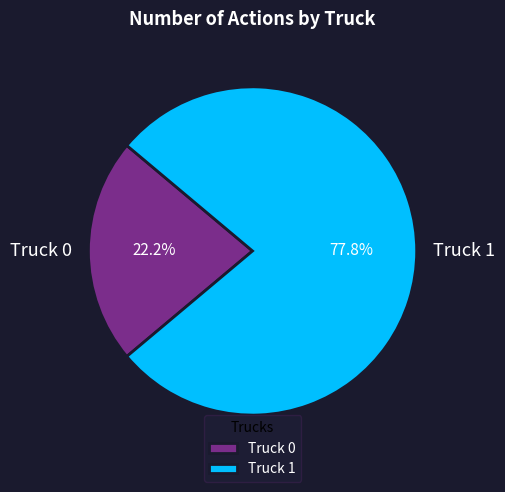

Is there any slice that represents more than half of the pie?

Yes